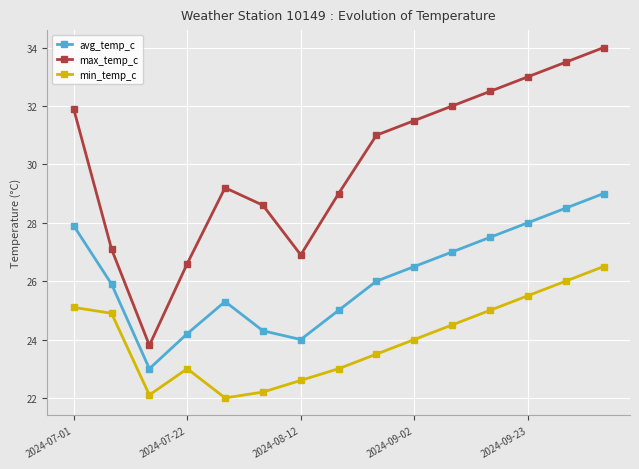

What is the difference between the maximum and minimum values in the avg_temp_c series?

6.0